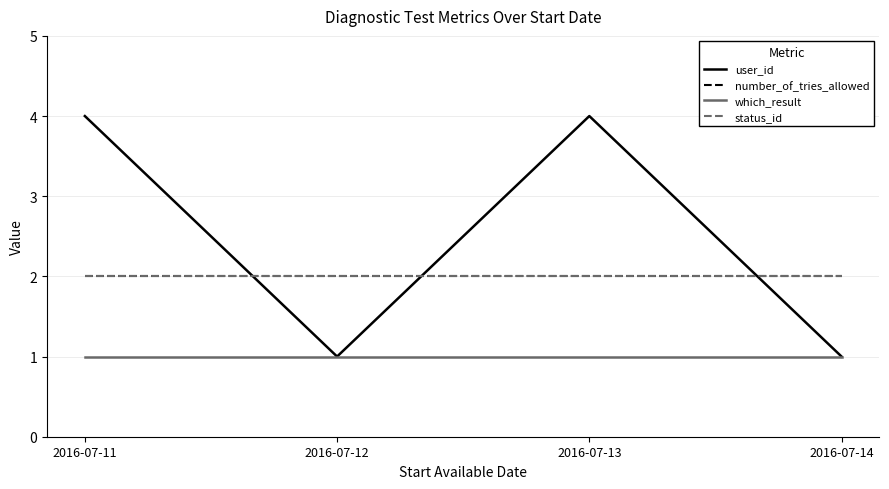

Does the chart display data point markers on the line(s)?

No